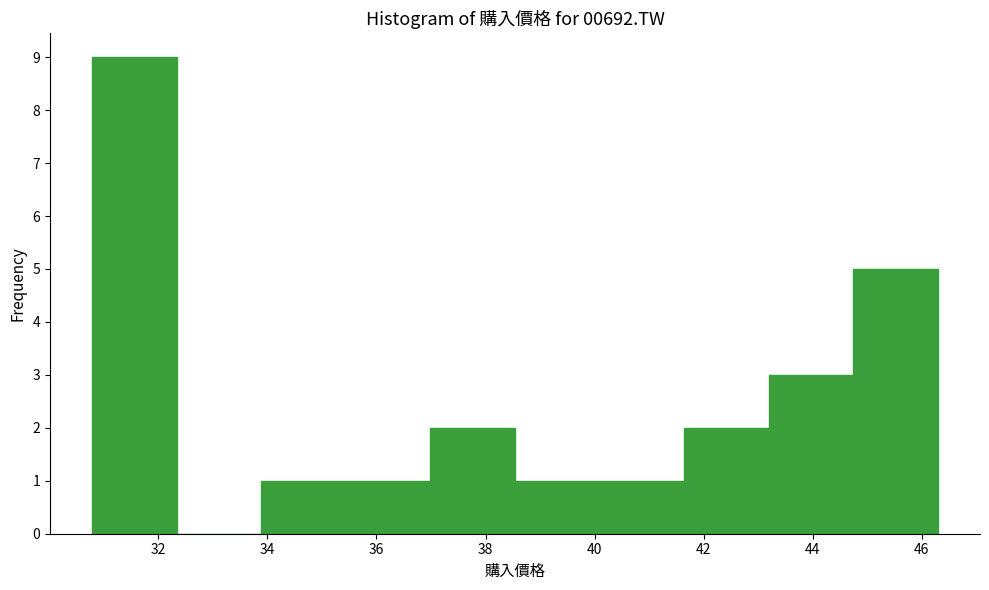

Reading left to right, list every bar in this chart as the range it spans on the x-axis followed by its height. Neither the bar edges nor the heights are printed on the chart, so give them approximately, as read against the axes.

30.8 to 32.4: 9
32.4 to 33.8: 0
33.8 to 35.4: 1
35.4 to 37.0: 1
37.0 to 38.6: 2
38.6 to 40.0: 1
40.0 to 41.6: 1
41.6 to 43.2: 2
43.2 to 44.8: 3
44.8 to 46.2: 5